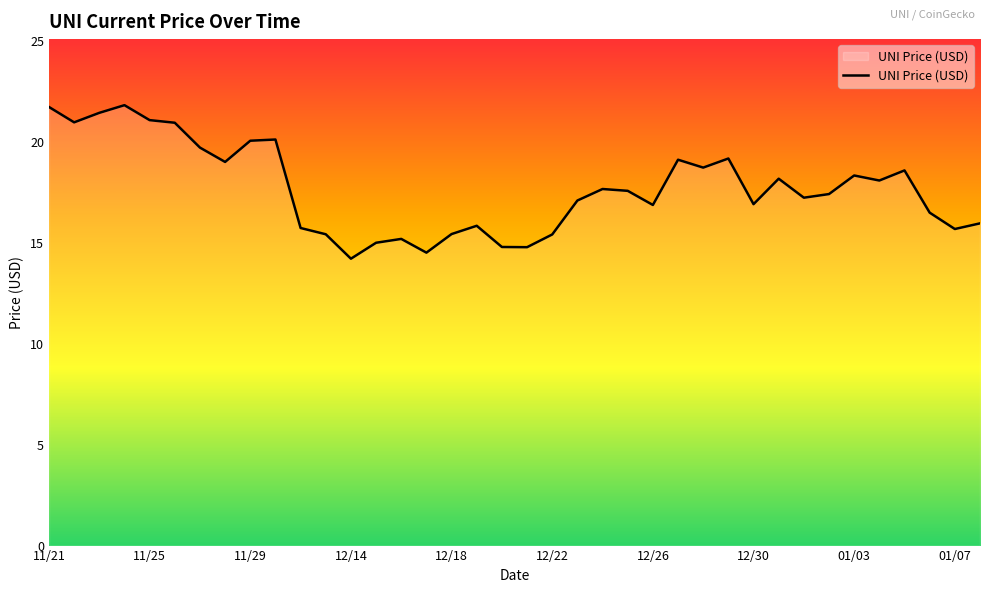

What is the greatest value displayed?

21.8